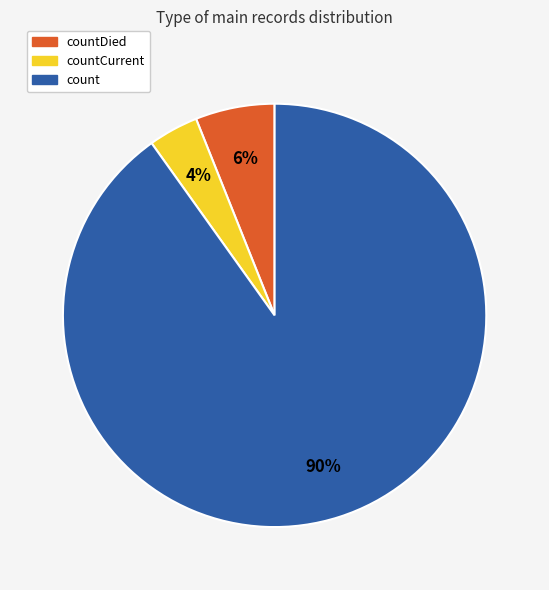

To the nearest percent, what is the difference between the largest and smallest slice percentages?

86%